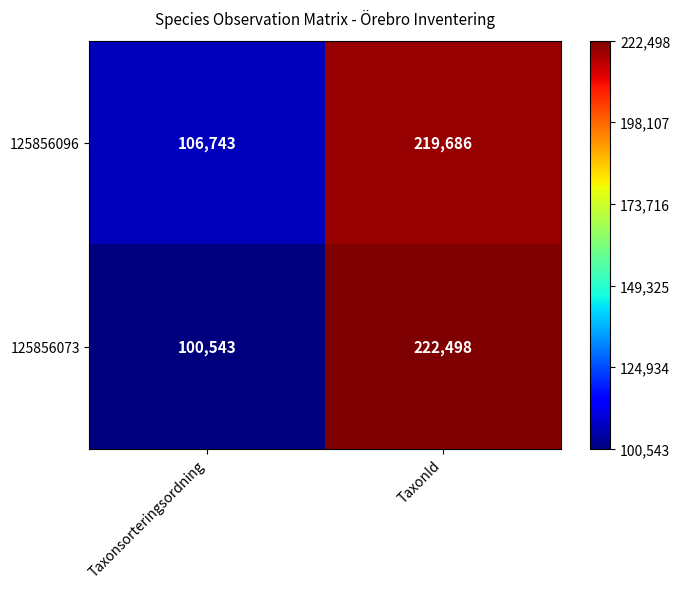

At which category is the sum across all series the highest?

TaxonId